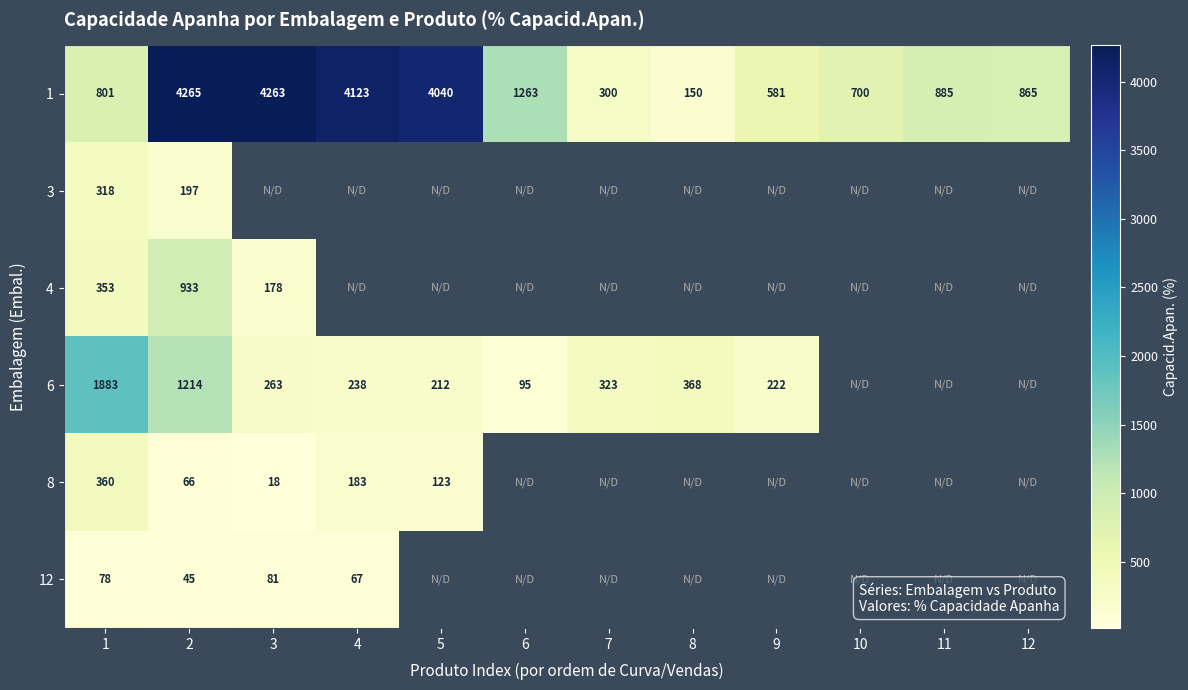

Count the number of categories in the chart.

12